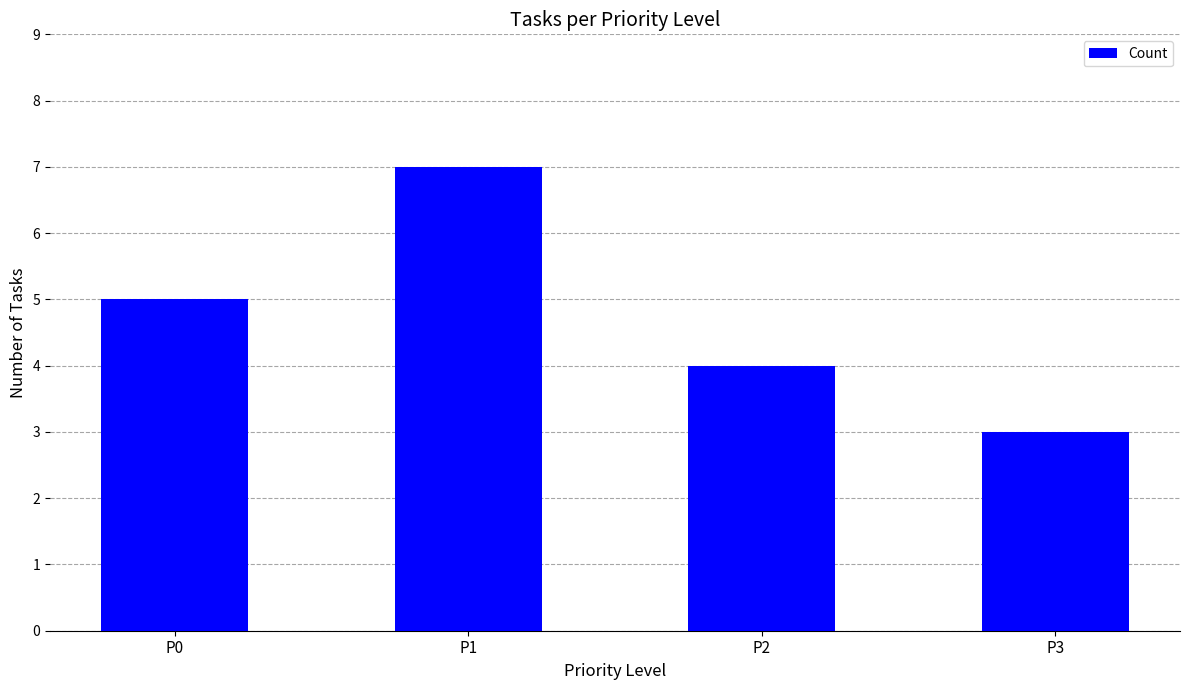

At which category does the chart reach its minimum across all series?

P3